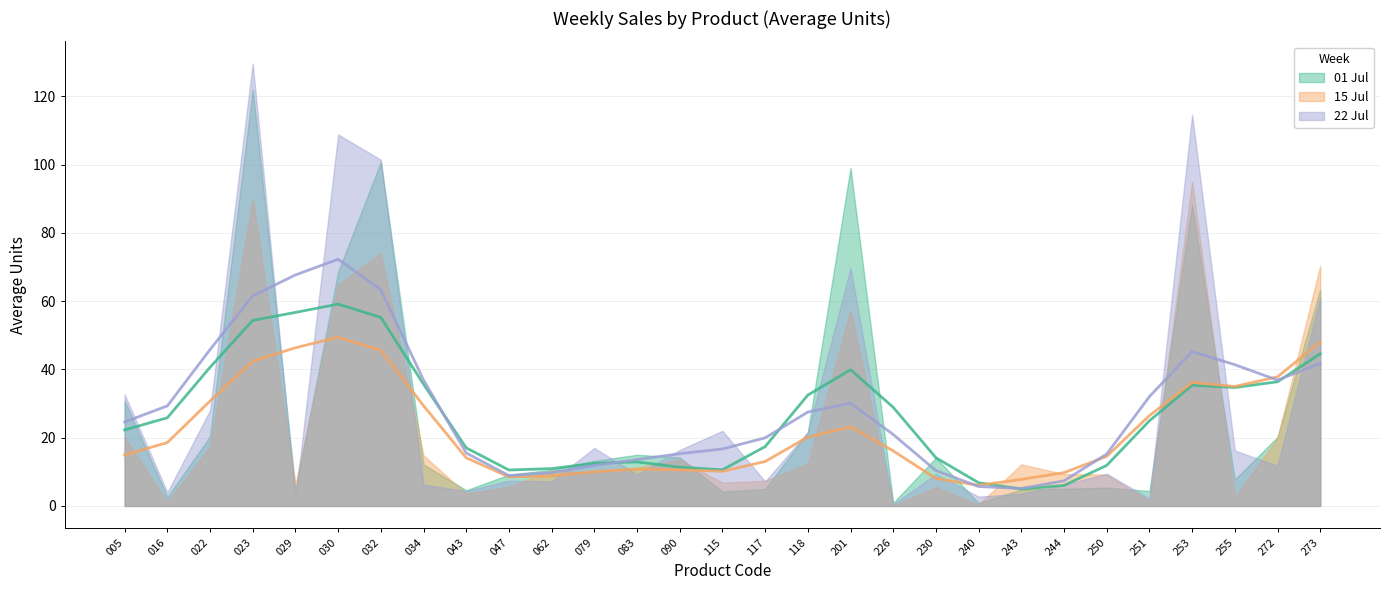

The 01 Jul series shows 43.4 at 030. True or false?

False